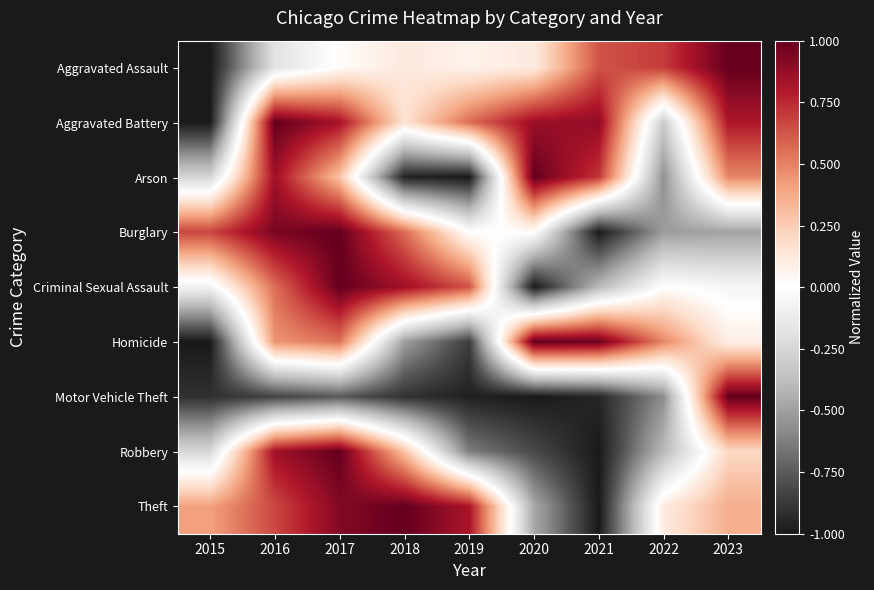

Reading left to right, extract all data points from this chart.

Aggravated Assault: 2015=-1.0	2016=-0.2	2017=0.0	2018=0.1	2019=0.1	2020=0.1	2021=0.6	2022=0.7	2023=1.0
Aggravated Battery: 2015=-1.0	2016=1.0	2017=0.8	2018=0.2	2019=0.6	2020=0.9	2021=0.9	2022=-0.3	2023=0.8
Arson: 2015=-0.3	2016=0.8	2017=0.3	2018=-1.0	2019=-1.0	2020=1.0	2021=0.7	2022=-0.6	2023=0.5
Burglary: 2015=0.7	2016=0.9	2017=1.0	2018=0.6	2019=0.0	2020=0.0	2021=-1.0	2022=-0.5	2023=-0.5
Criminal Sexual Assault: 2015=-0.1	2016=0.6	2017=1.0	2018=0.8	2019=0.6	2020=-1.0	2021=-0.4	2022=0.0	2023=-0.1
Homicide: 2015=-1.0	2016=0.4	2017=0.5	2018=-0.5	2019=-0.9	2020=1.0	2021=1.0	2022=0.5	2023=0.1
Motor Vehicle Theft: 2015=-0.9	2016=-0.8	2017=-0.8	2018=-0.9	2019=-1.0	2020=-1.0	2021=-0.9	2022=-0.6	2023=1.0
Robbery: 2015=-0.2	2016=0.8	2017=1.0	2018=0.3	2019=-0.6	2020=-0.8	2021=-1.0	2022=-0.4	2023=0.2
Theft: 2015=0.4	2016=0.7	2017=0.9	2018=1.0	2019=0.8	2020=-0.5	2021=-1.0	2022=0.1	2023=0.4